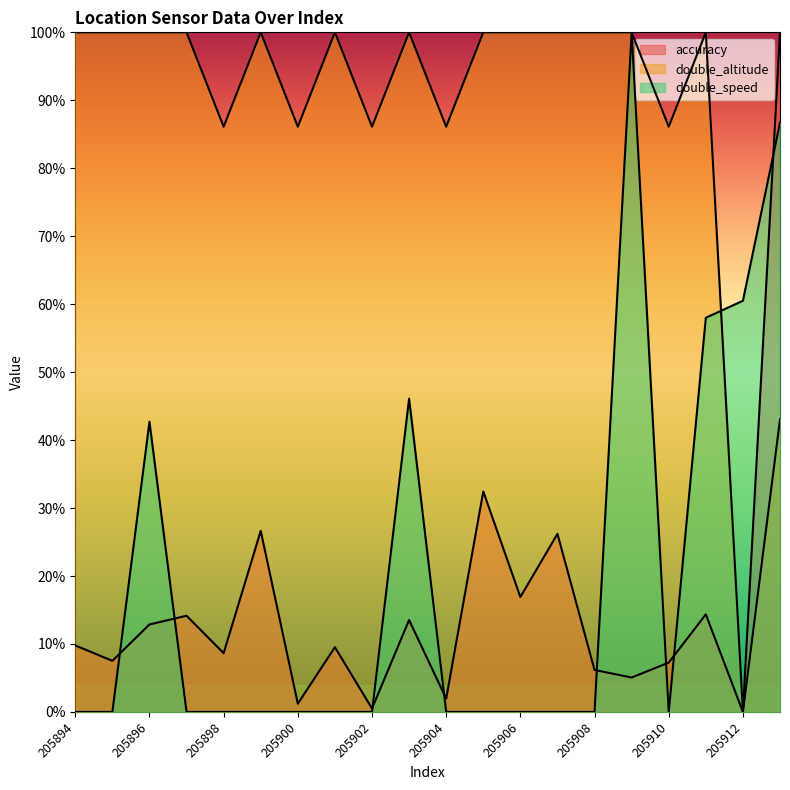

How many data points in double_altitude are less than 100?

7